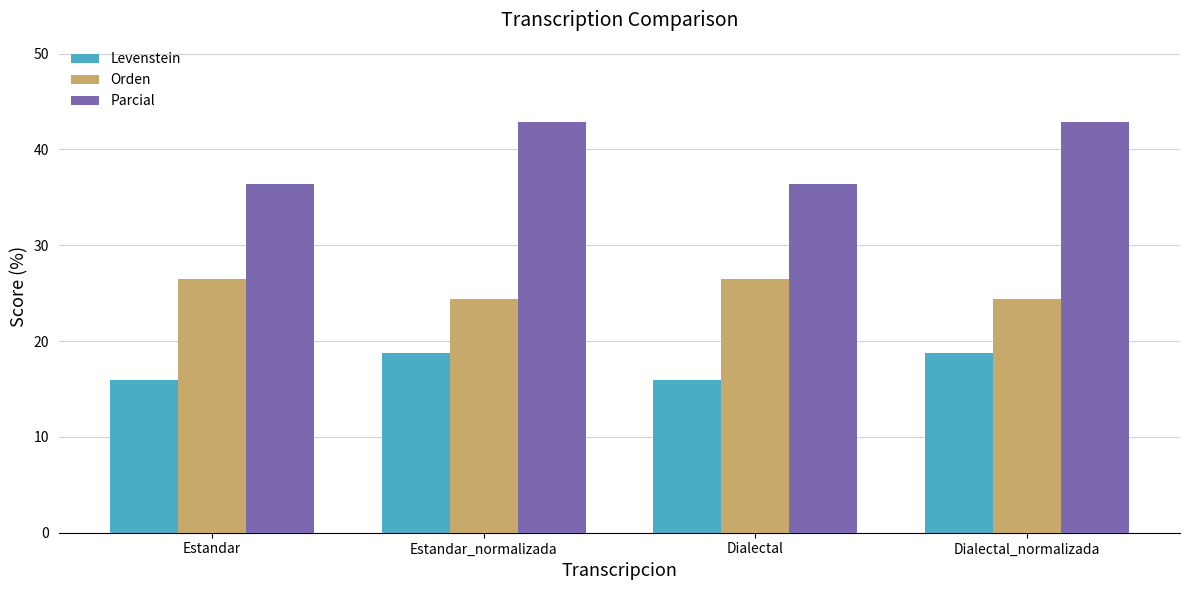

What is the sum of all Parcial values?

158.4